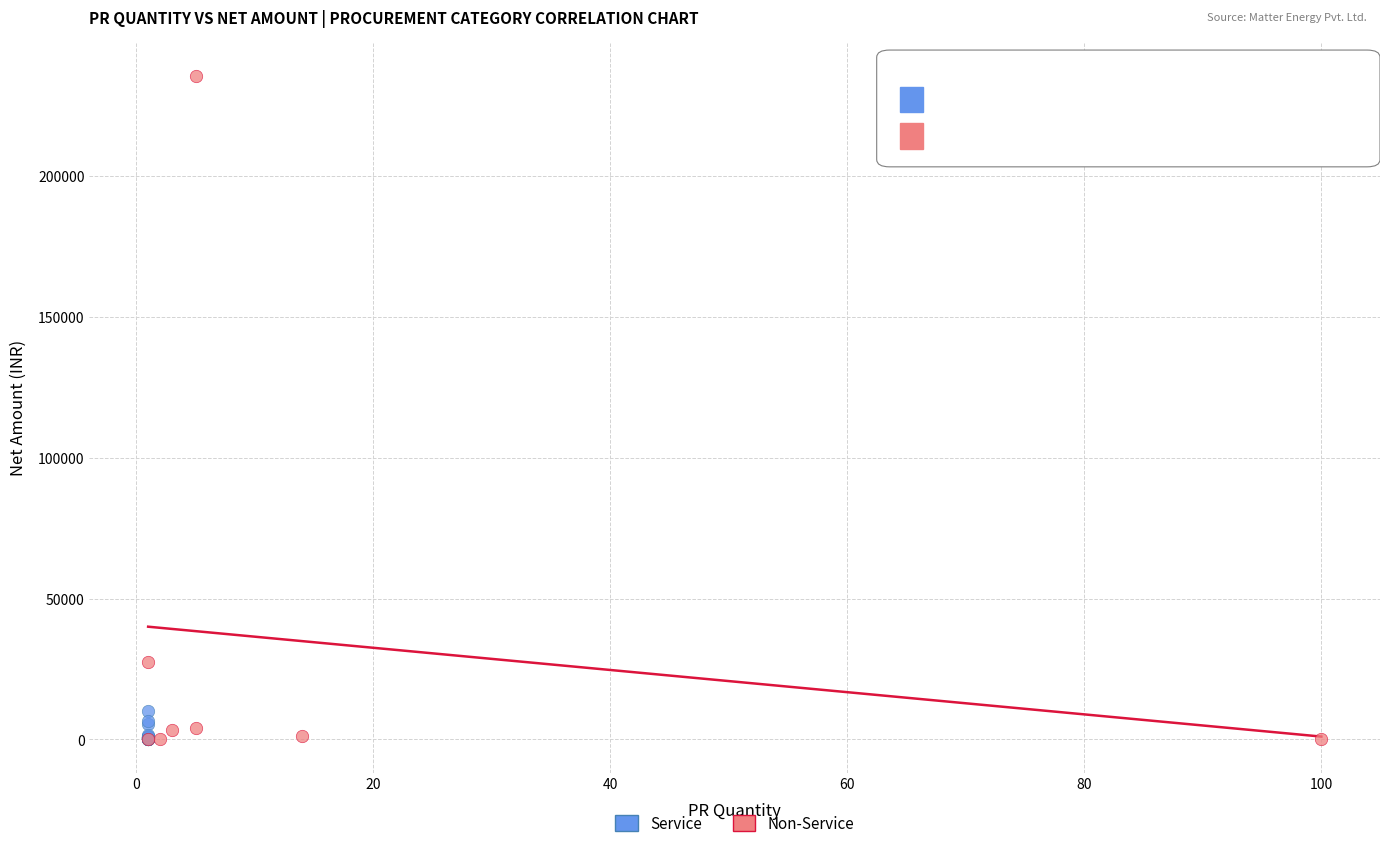

Which series has the widest spread of Y values?

Non-Service